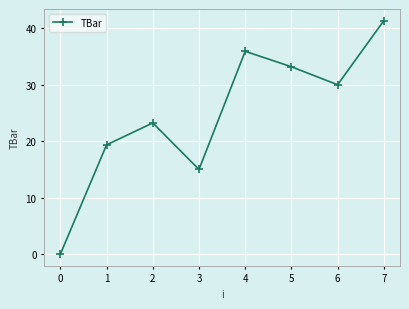

Reading left to right, list all the values displayed in this chart.

0.0	19.4	23.2	15.0	35.9	33.2	30.0	41.3